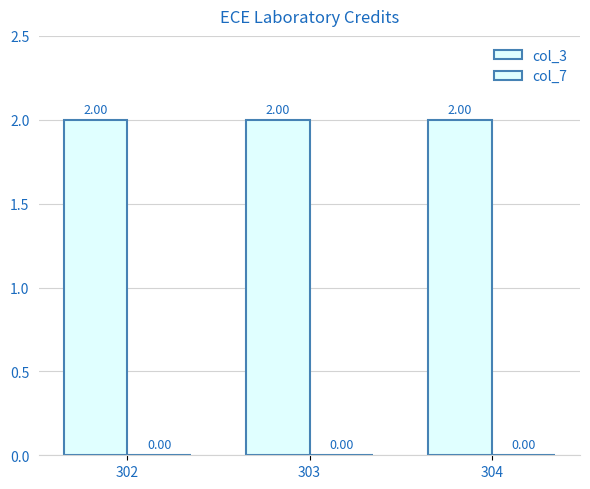

What are all the series names shown in the legend?

col_3, col_7